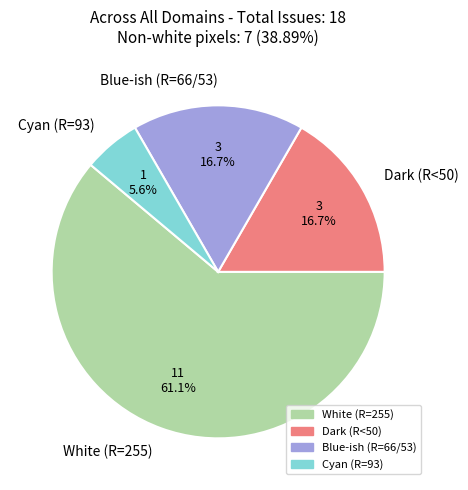

Does White (R=255) account for over 50% of the chart?

Yes